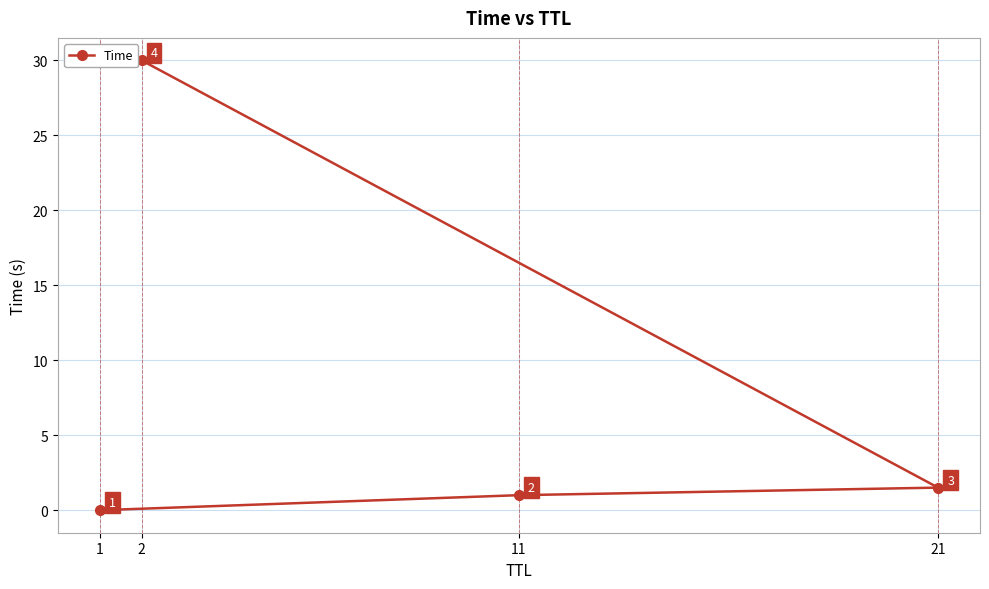

Rank the categories by value from lowest to highest.

1, 11, 21, 2